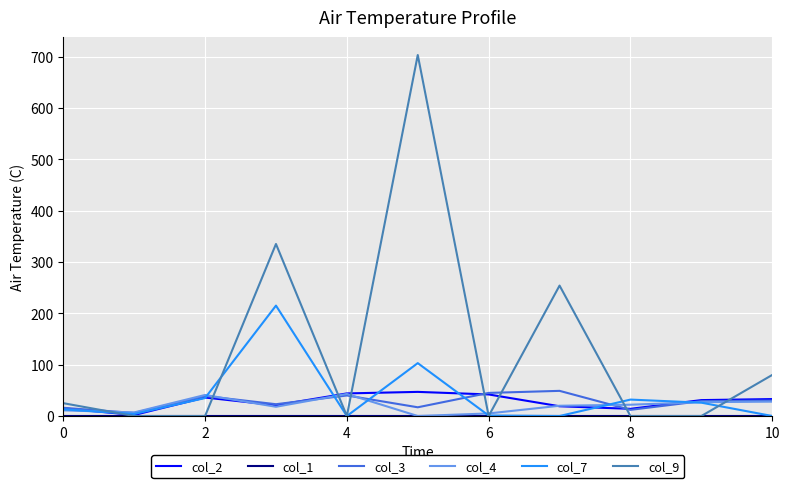

In col_3, how many points are higher than both neighbors (excluding endpoints)?

3